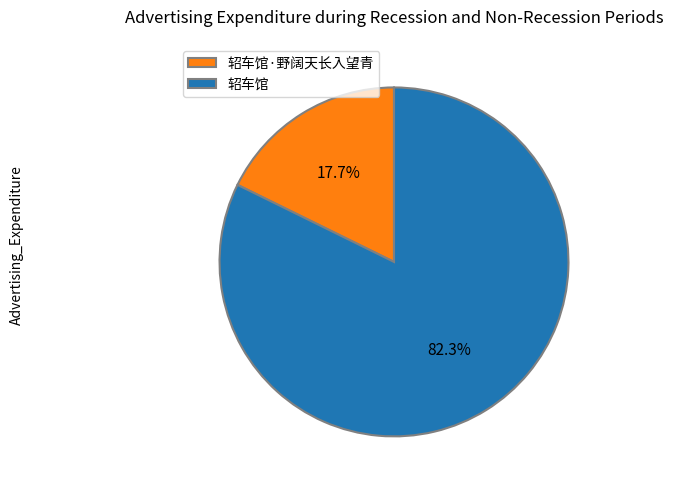

True or false: 轺车馆 accounts for 82% of the total.

True